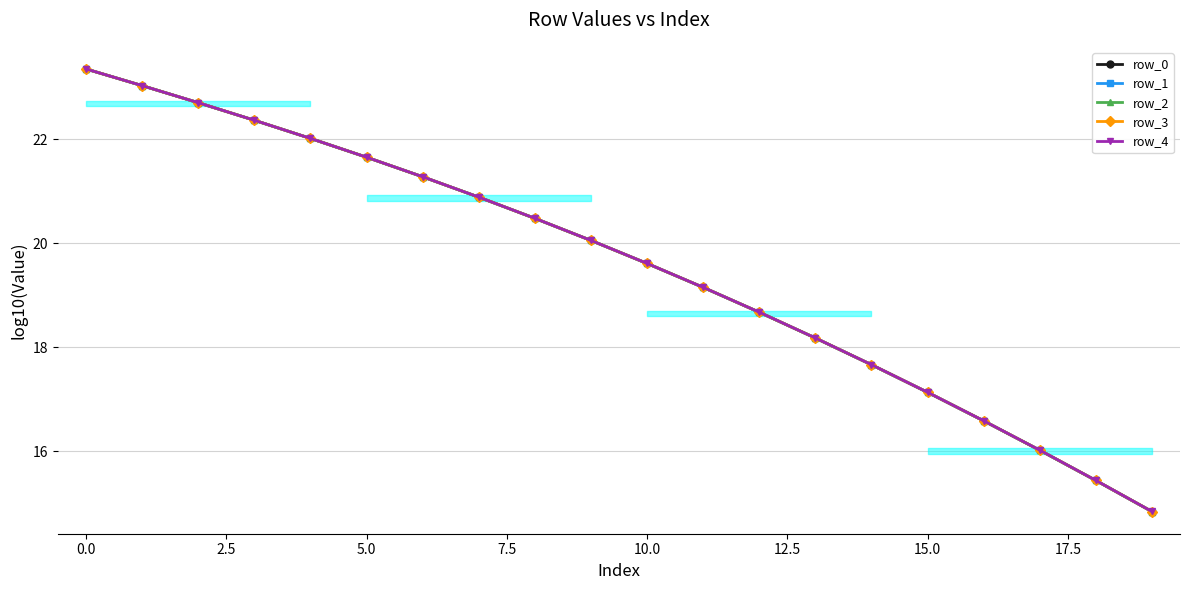

True or false: row_1 has more than 0 points higher than both neighbors.

False